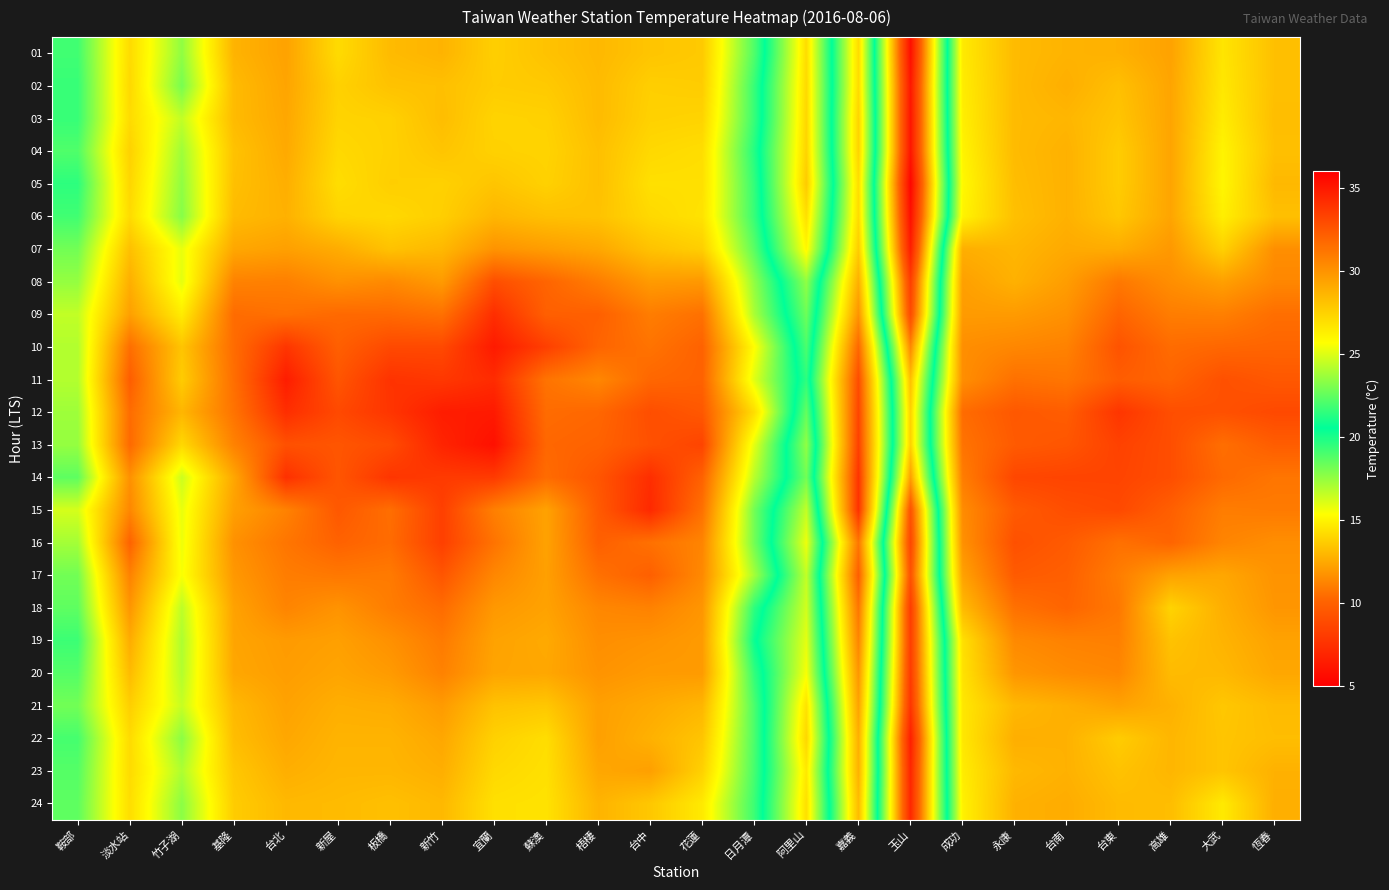

At which category is the sum across all series the highest?

新竹